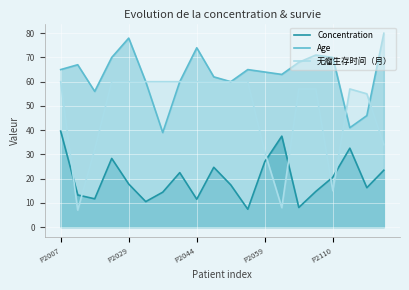

The Age series shows 105.2 at 19. True or false?

False